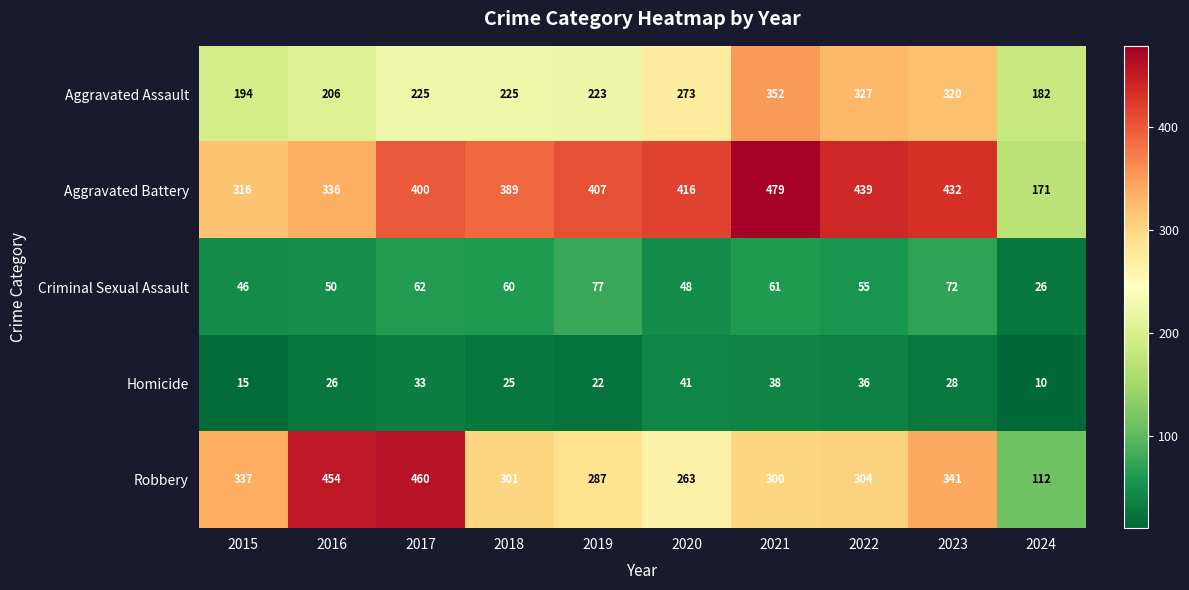

Where does the Robbery series first go above 304?

2015